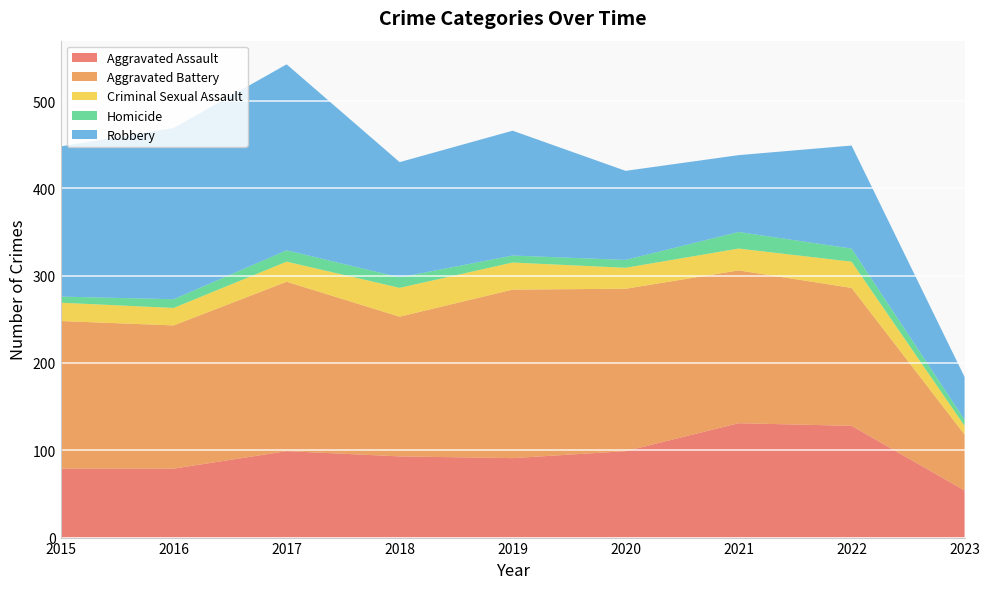

Reading right to left, list all the values displayed in this chart.

Aggravated Assault: 54	128	131	99	91	93	99	79	79
Aggravated Battery: 64	158	175	186	193	160	194	164	169
Criminal Sexual Assault: 10	30	25	24	31	33	23	20	21
Homicide: 7	15	19	9	8	12	13	10	7
Robbery: 49	118	88	102	143	132	213	196	172